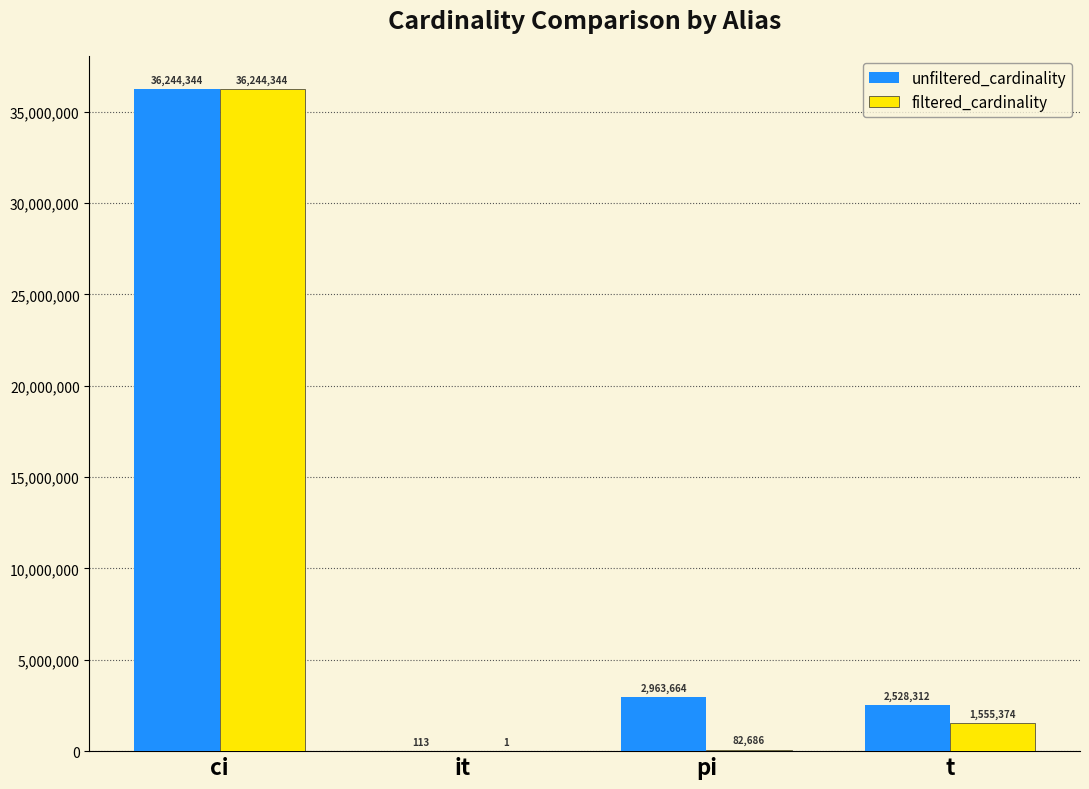

Which series has the largest total across all categories?

unfiltered_cardinality